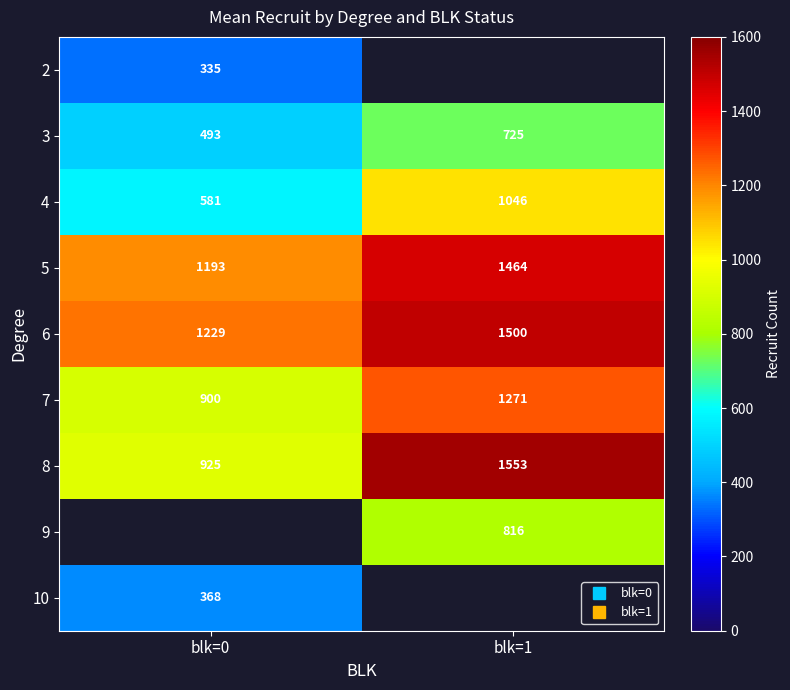

Which label corresponds to the smallest value in the chart?

blk=0